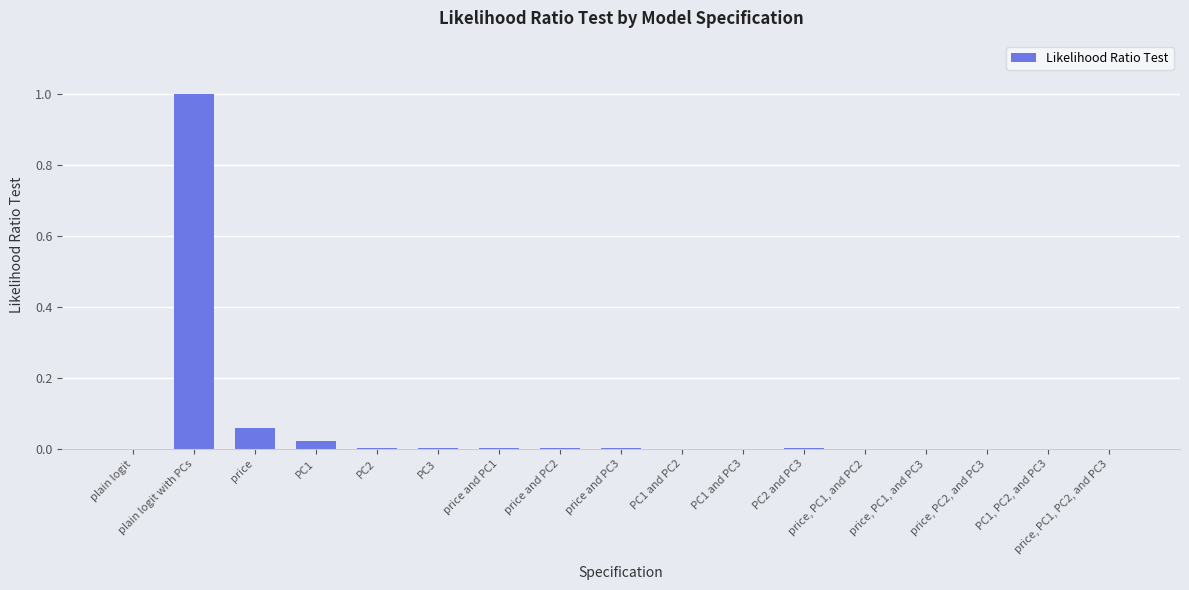

True or false: the data shows 0.0 at price, PC1, PC2, and PC3.

True